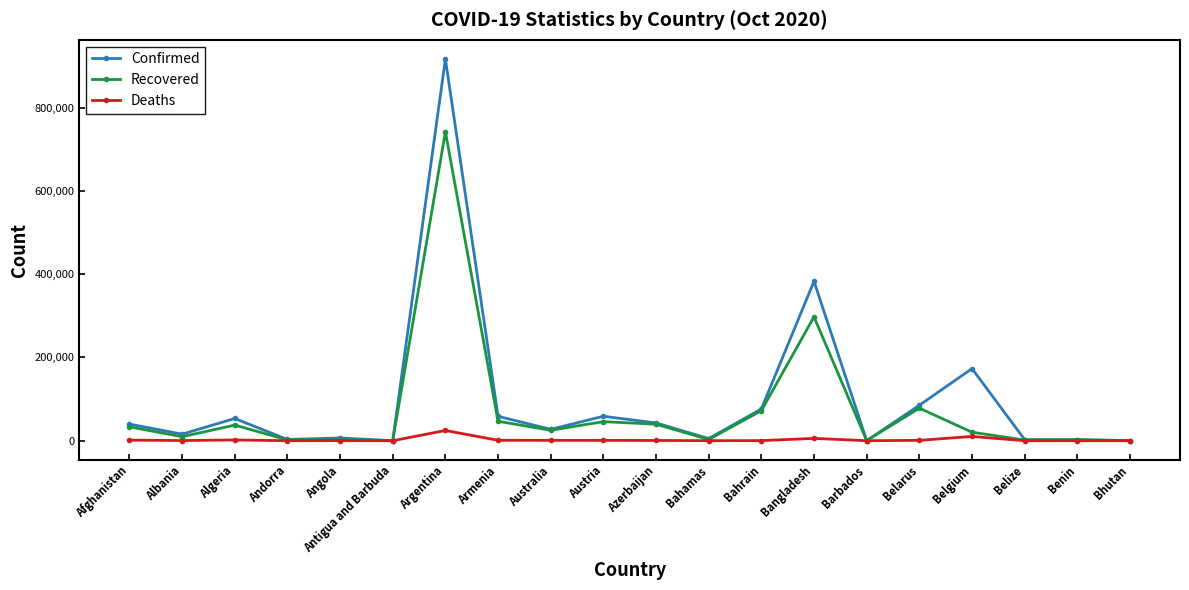

What is the label of the 18th point from the left?

Belize